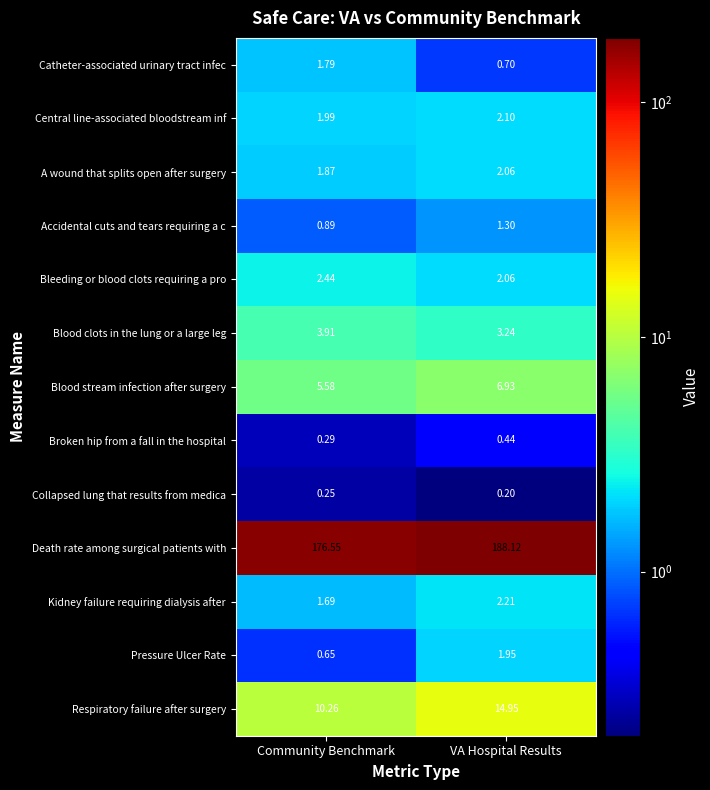

At which label does Kidney failure requiring dialysis after first exceed 2?

VA Hospital Results